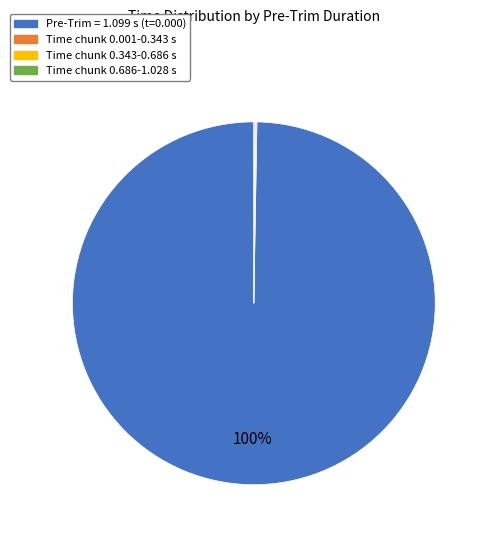

To the nearest percent, what is the average slice percentage?

25%